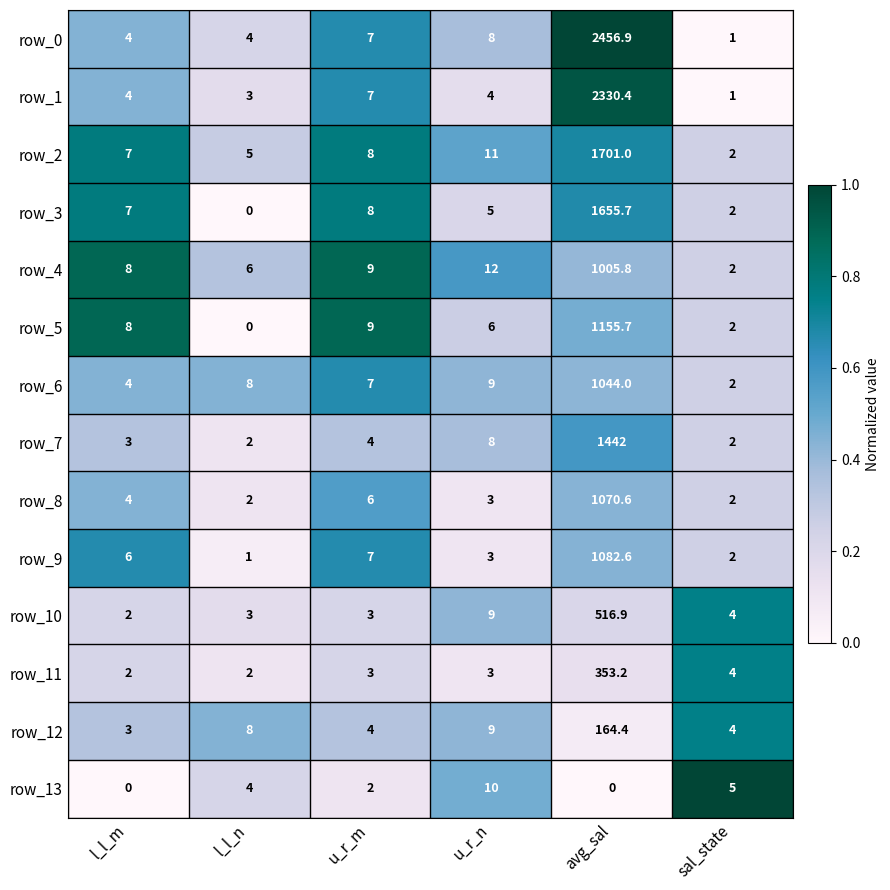

What is the sum of all row_7 values?

1461.0